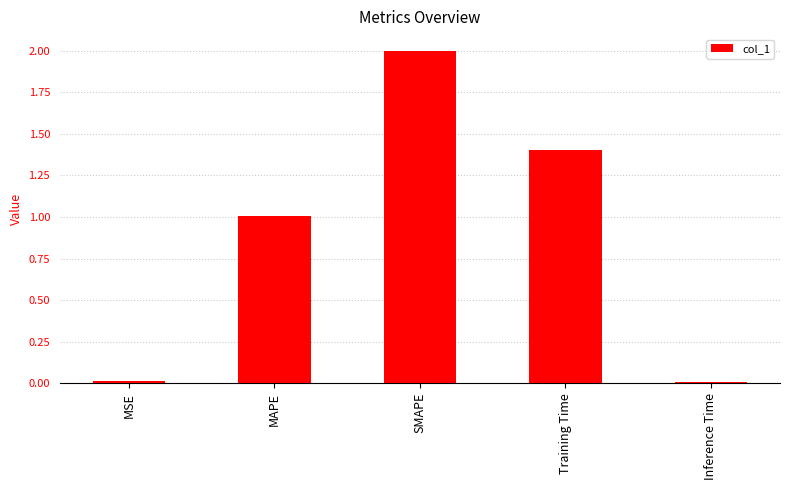

The value at Training Time is 1.9. True or false?

False